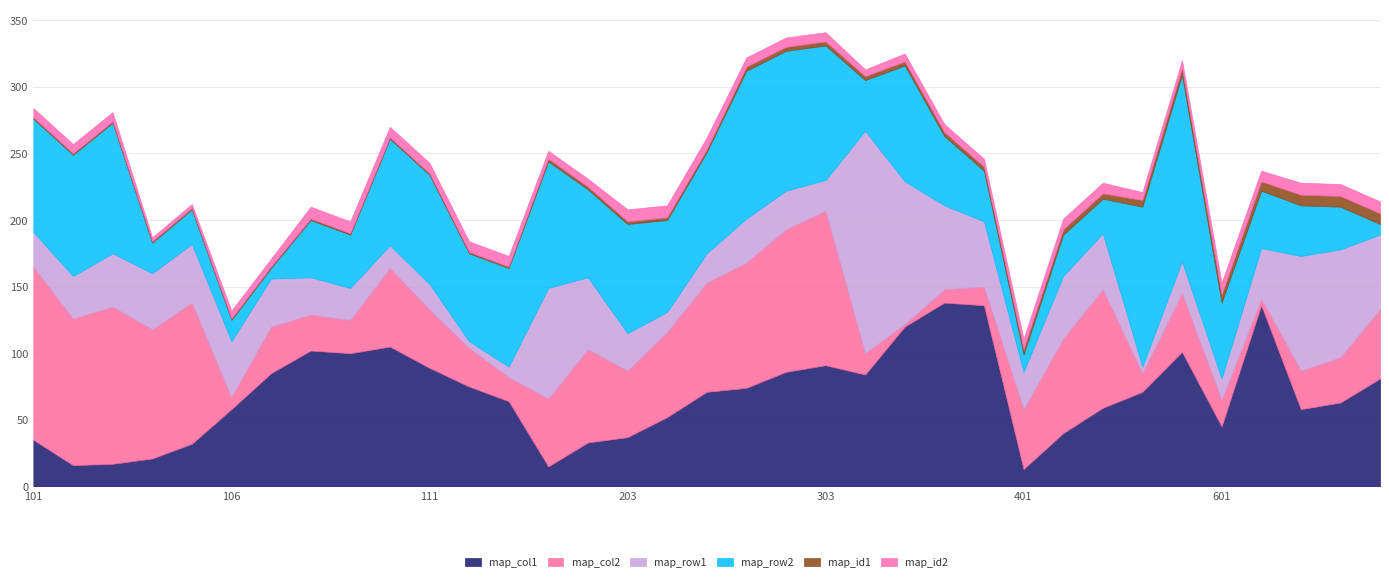

Which series changed the most between 301 and 305?

map_col2